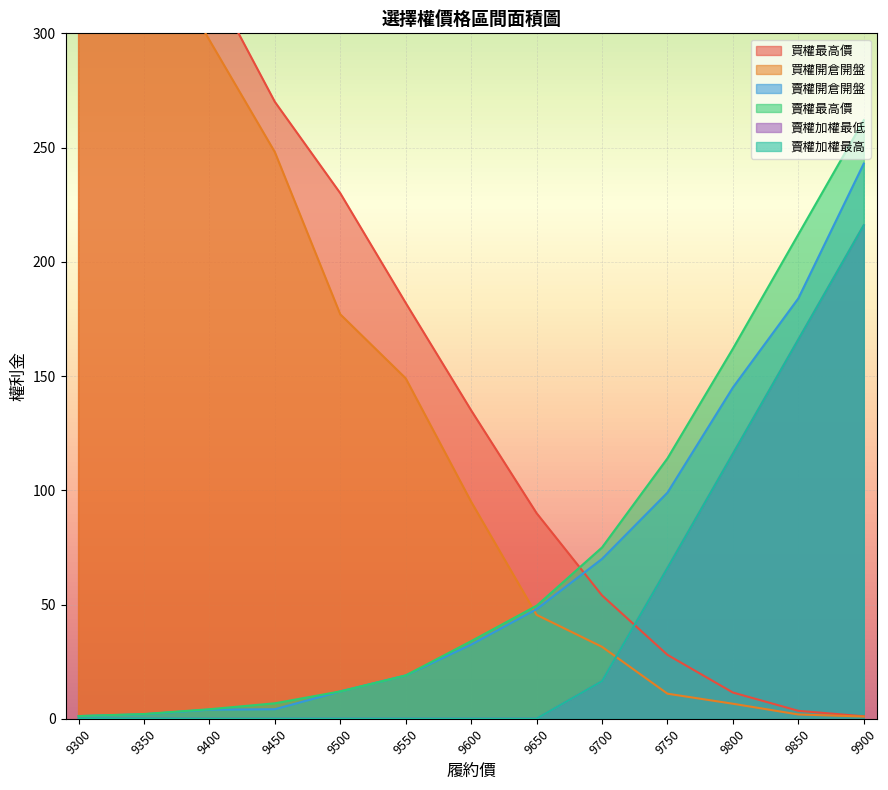

Which series changed the most between 9500 and 9700?

買權最高價